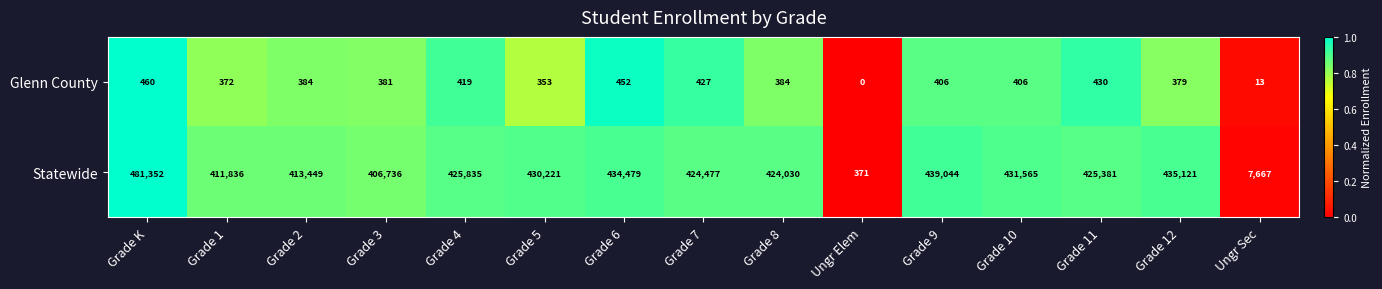

The value of Statewide at Grade 5 is 430221. True or false?

True